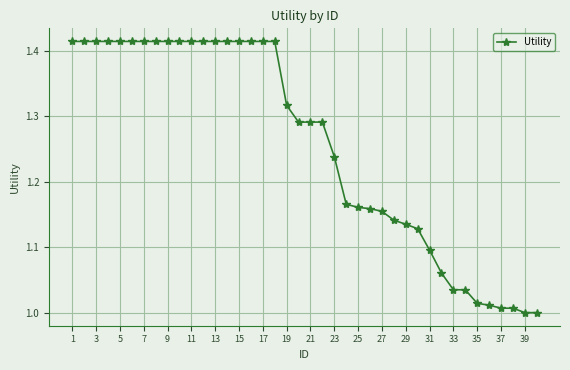

What is the sum of all values?

50.2